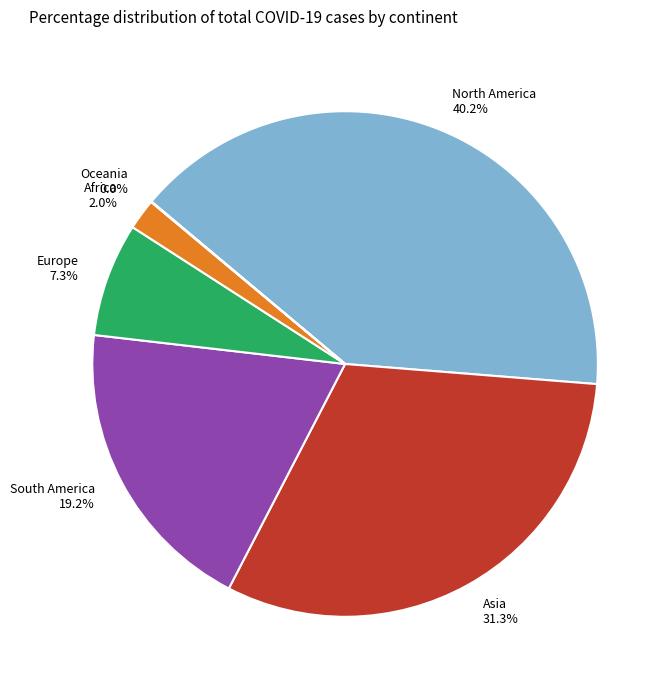

Do North America and Asia together represent more than half of the pie?

Yes